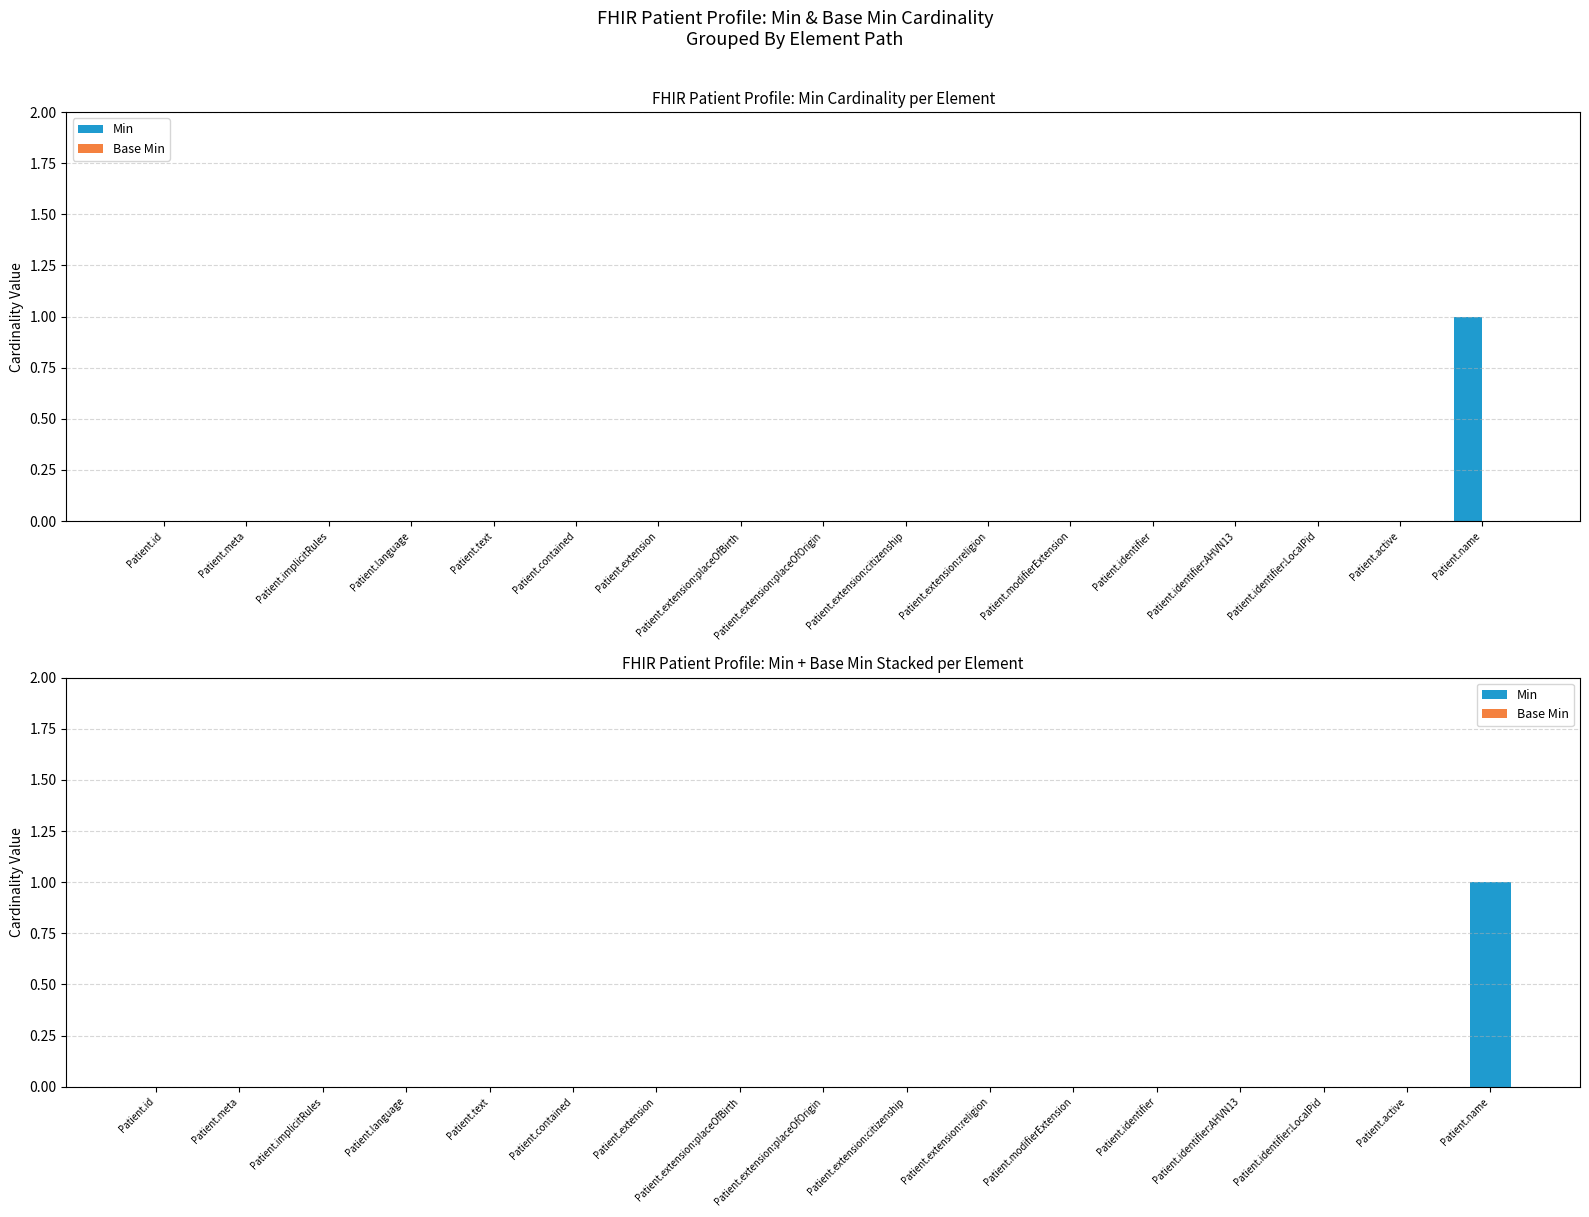

What position from the right is Patient.name?

1